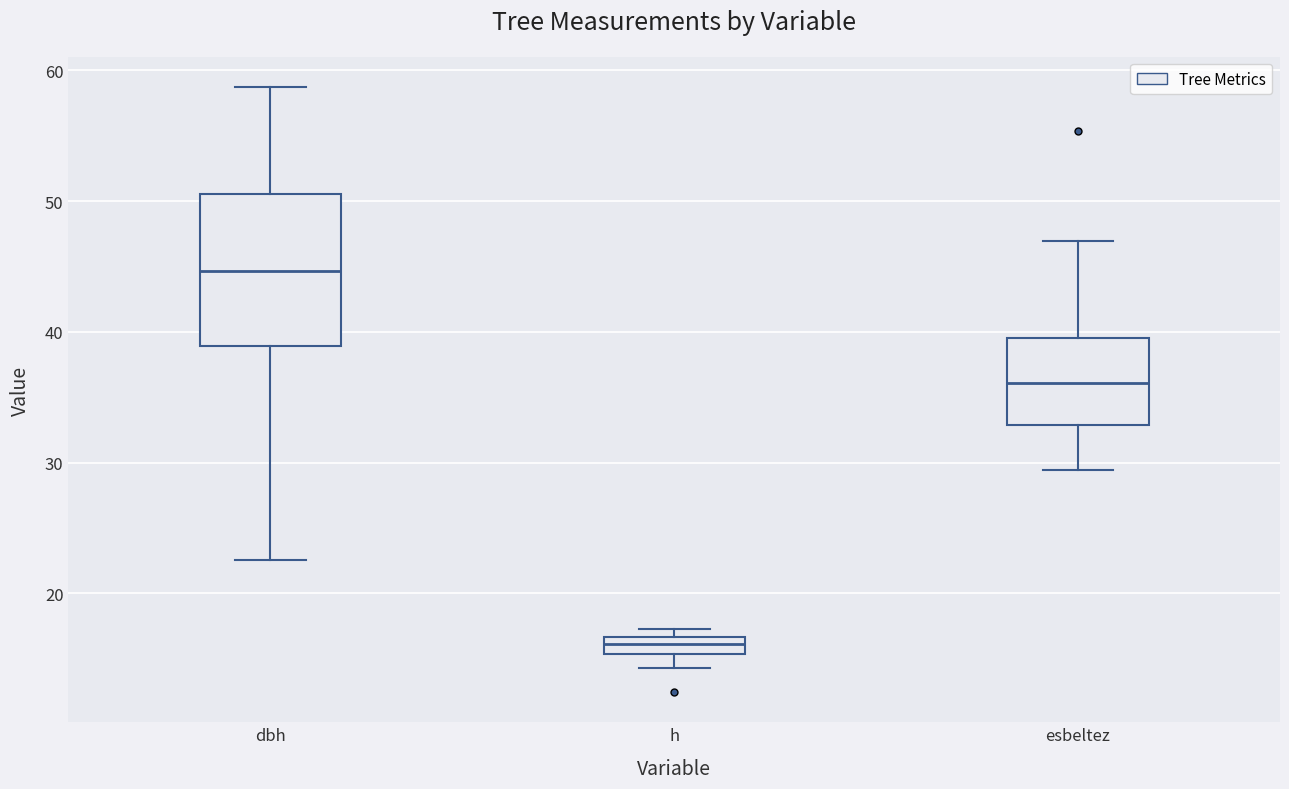

Which box's median line is the highest?

dbh